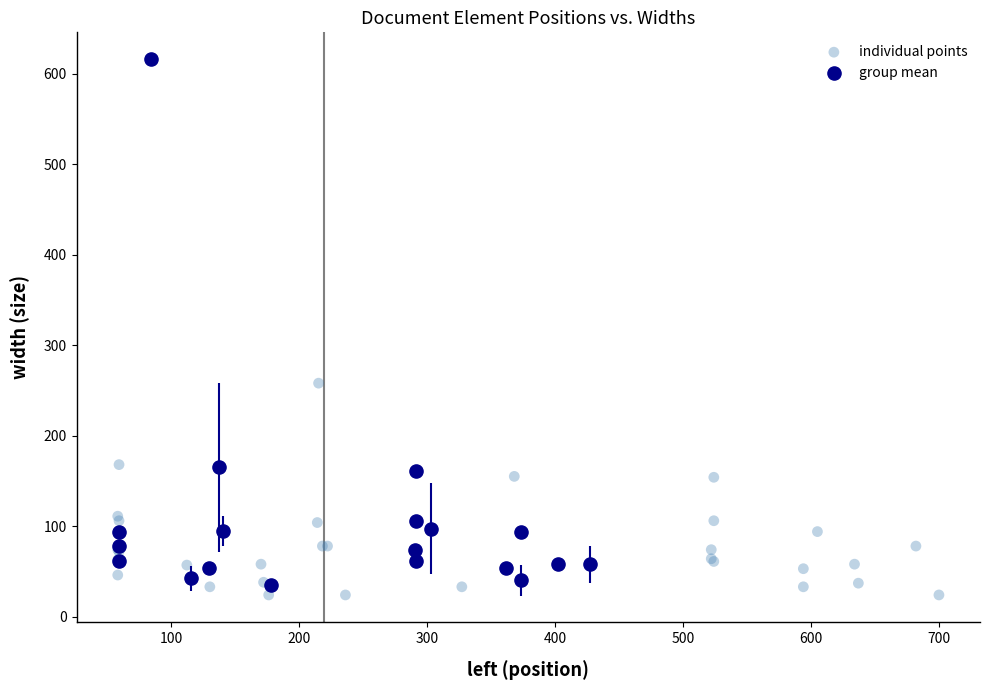

Which series has the widest spread of Y values?

individual points